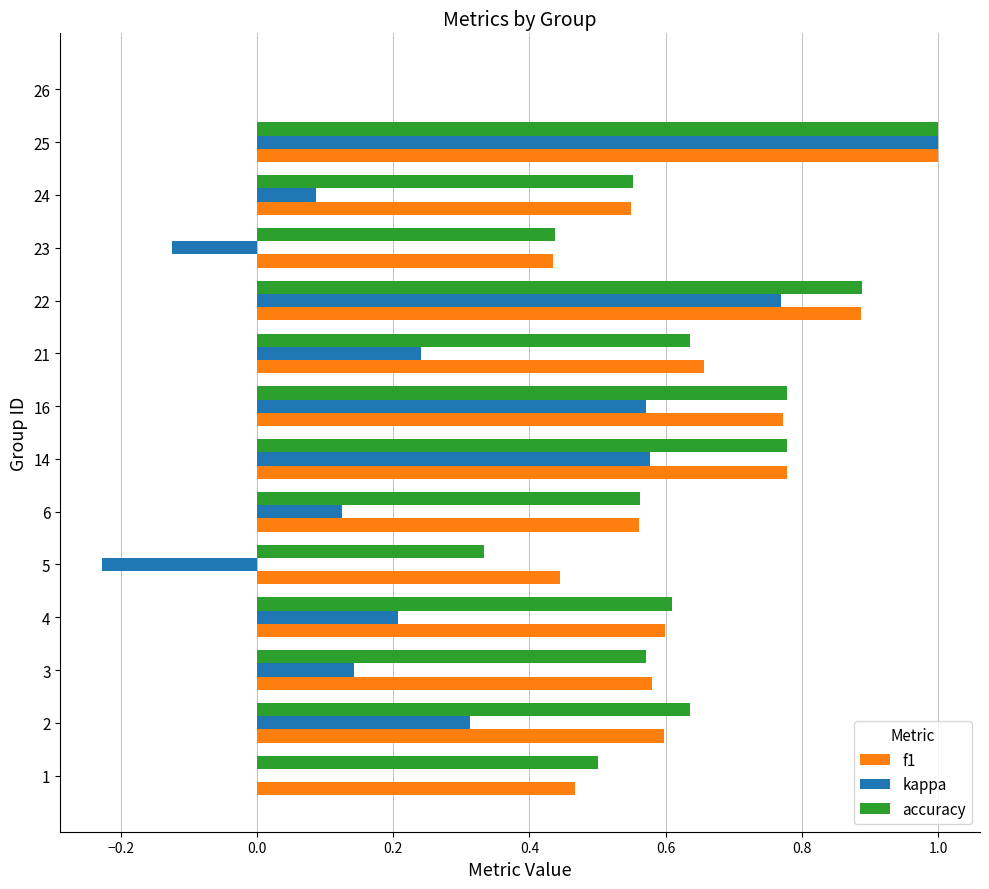

True or false: kappa has a value of -0.9 at 1.

False